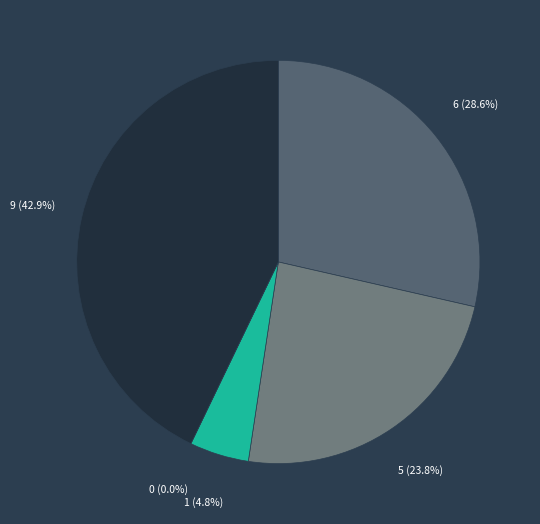

Is there a majority slice in this chart?

No